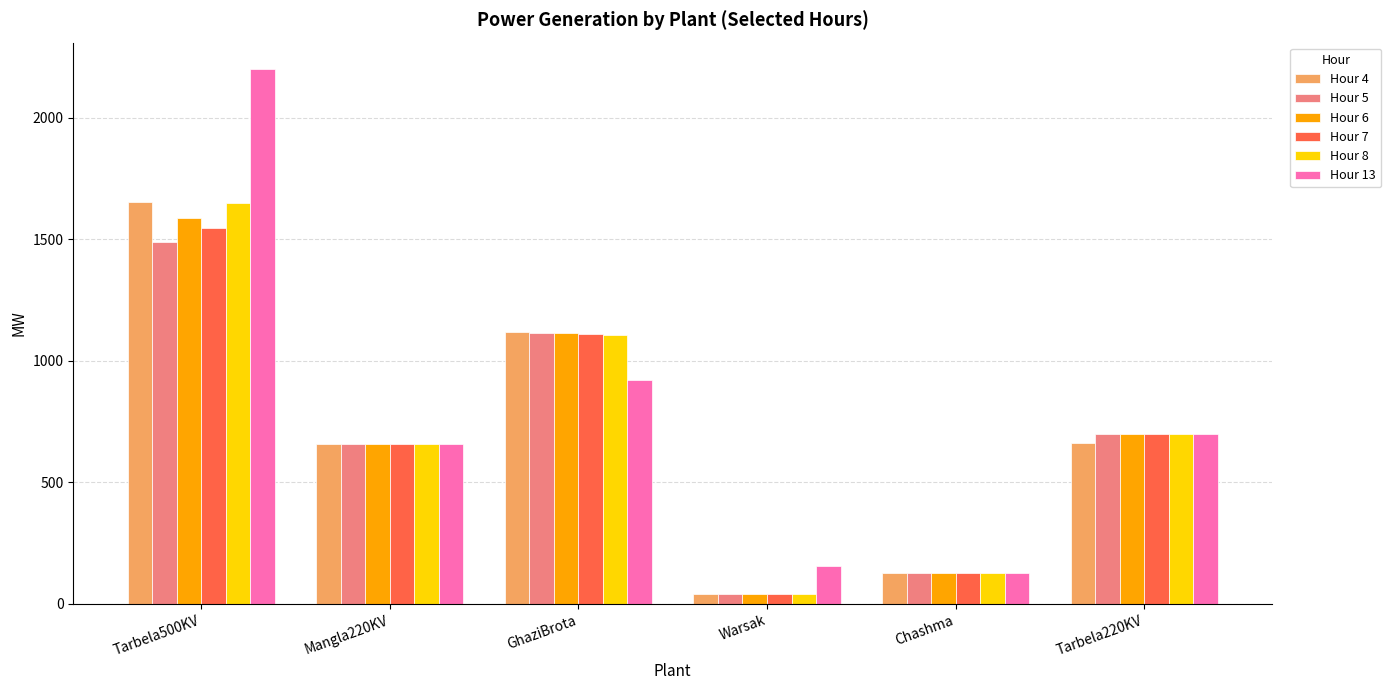

At which category does the chart reach its minimum across all series?

Warsak